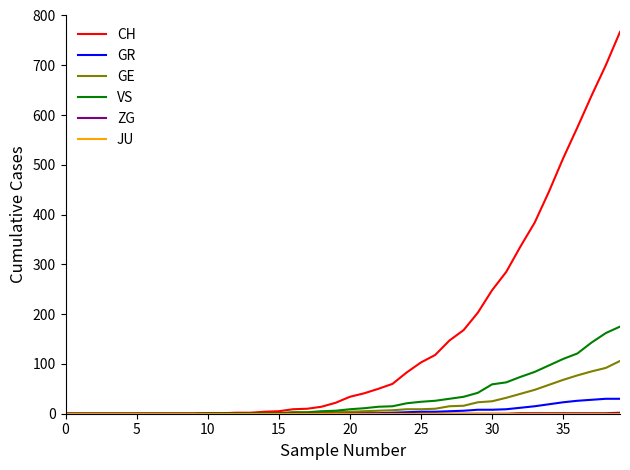

Which series has the widest spread of values?

CH